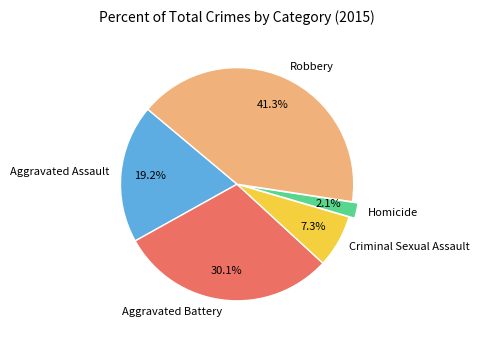

Is it true that Aggravated Battery is 44% of the pie?

False